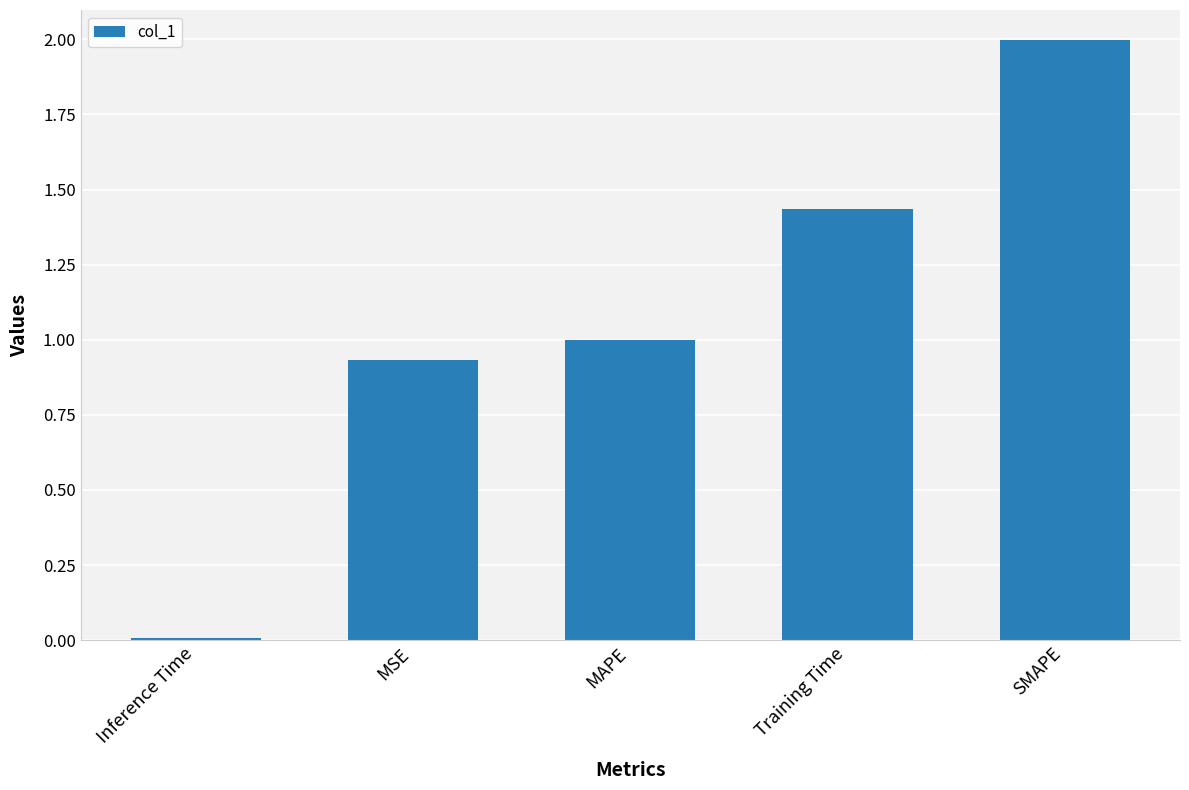

What is the change in value from MSE to SMAPE?

+1.1